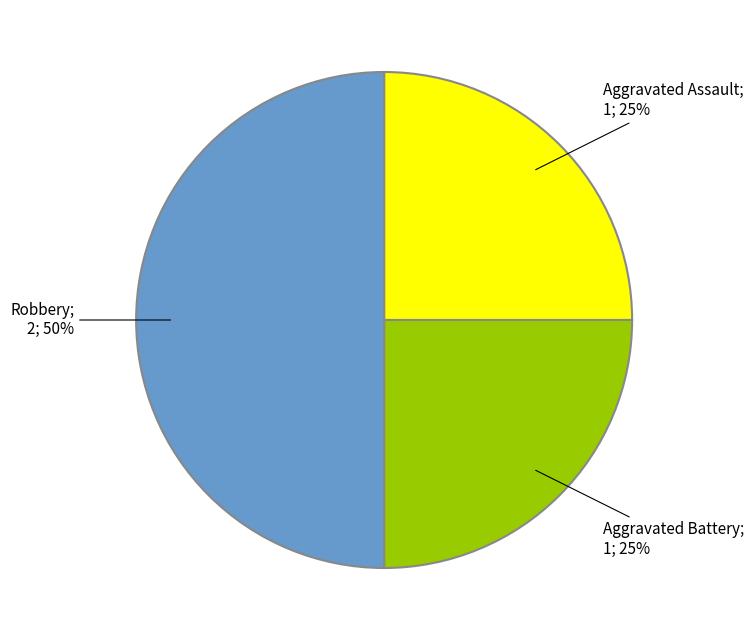

To the nearest percent, what is the difference between the largest and smallest slice percentages?

25%